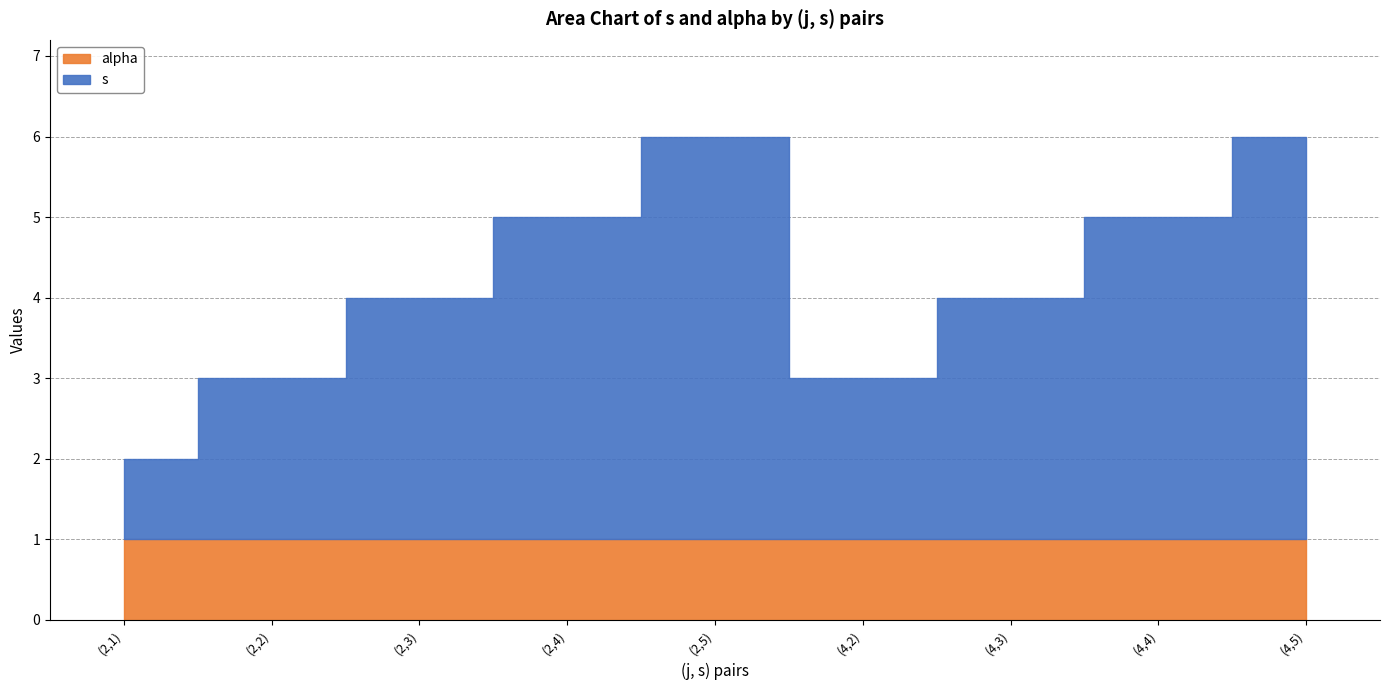

Rank the categories by value from highest to lowest.

(2,5), (4,5), (2,4), (4,4), (2,3), (4,3), (2,2), (4,2), (2,1)